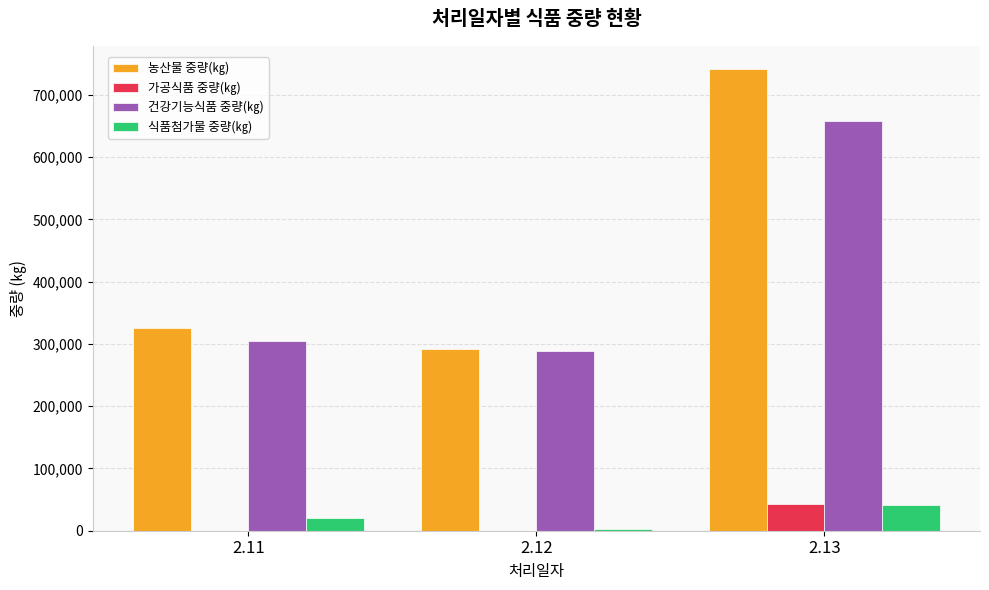

Which series changed the most between 2.11 and 2.13?

농산물 중량(㎏)